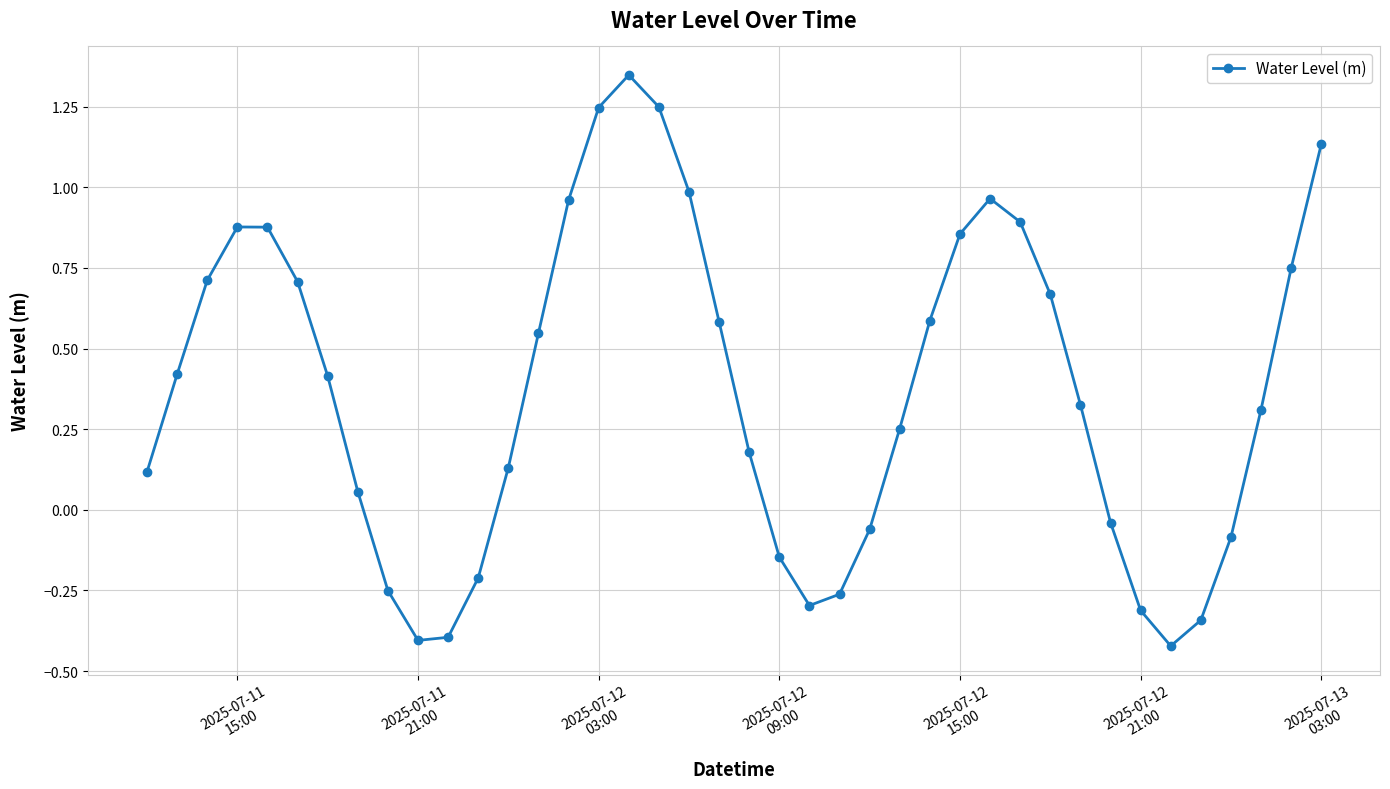

How many points are lower than both their immediate neighbors (excluding endpoints)?

3